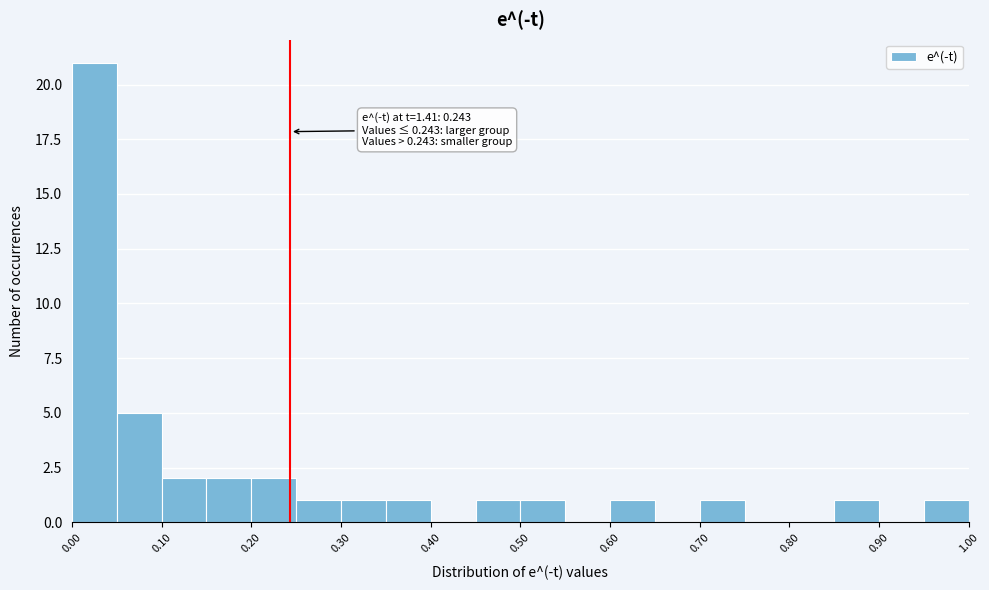

Which range on the x-axis has the tallest bar?

0.00 to 0.05